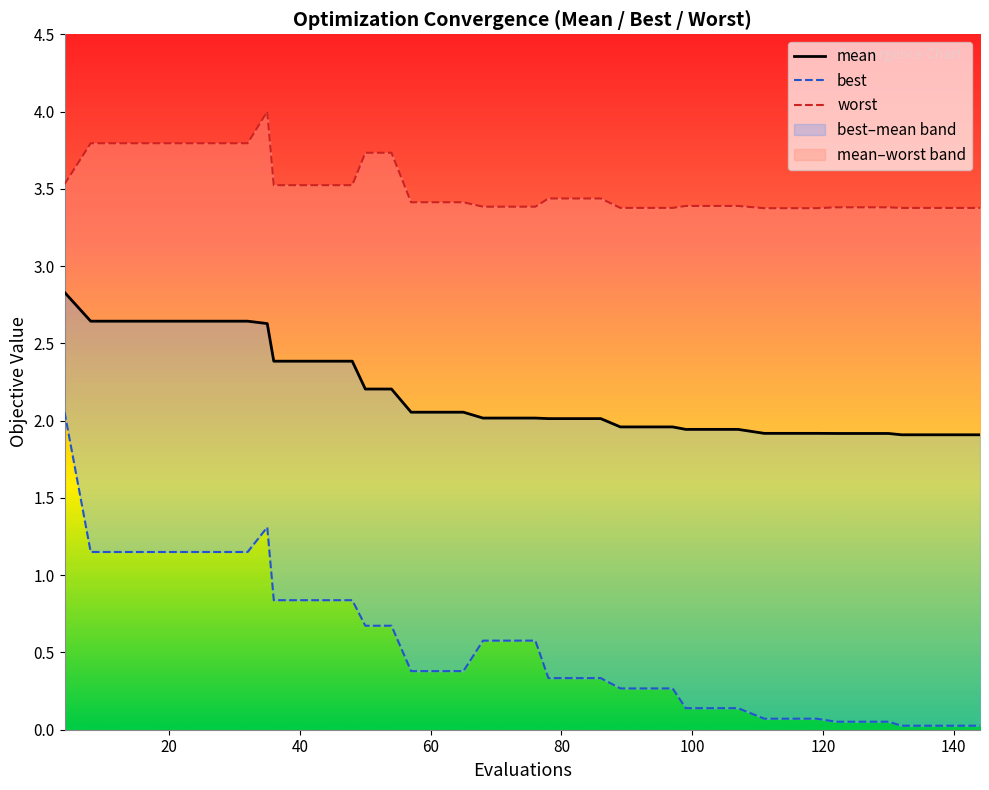

How many interior local peaks does the best series have?

1